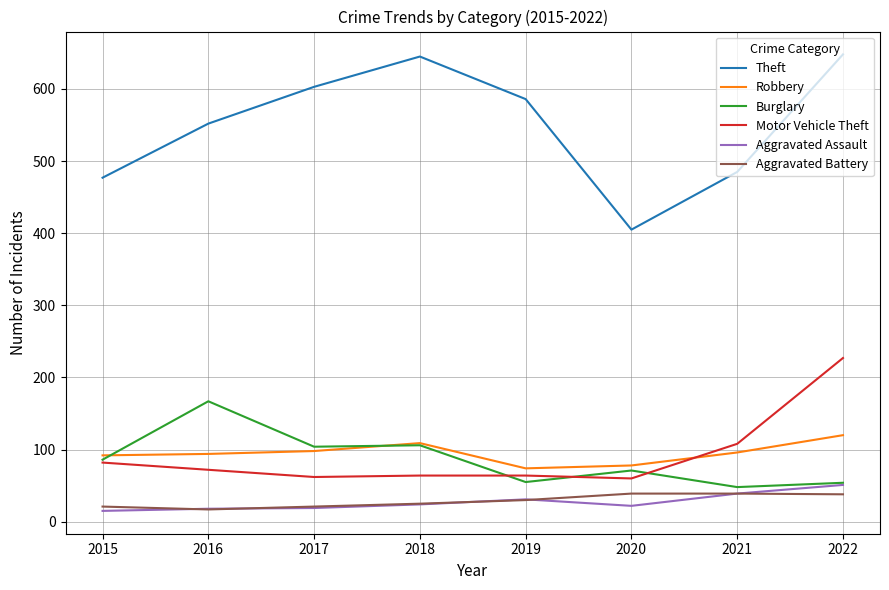

At how many categories does at least one series exceed 324?

8